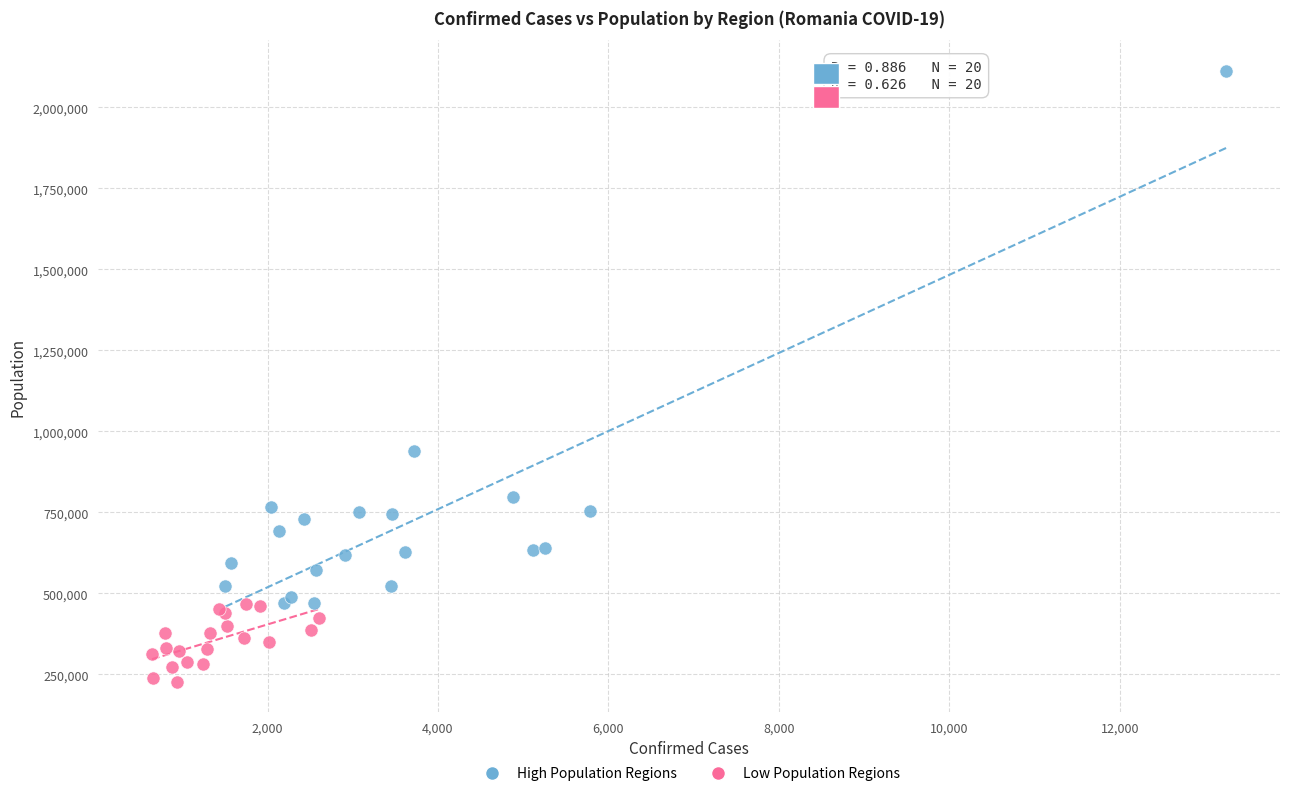

Which series reaches the maximum Y coordinate?

High Population Regions